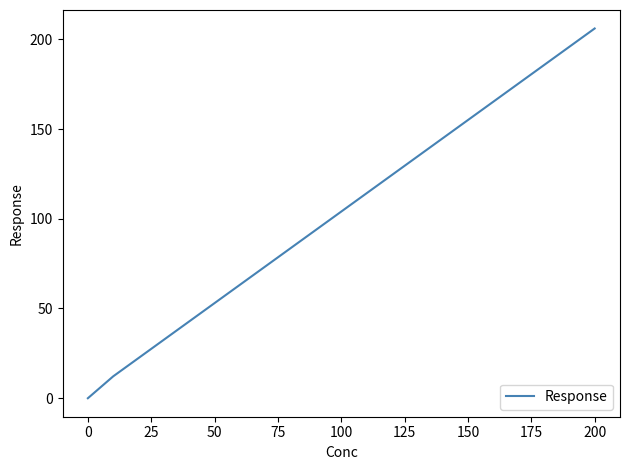

What is the difference between the maximum and minimum values?

206.0